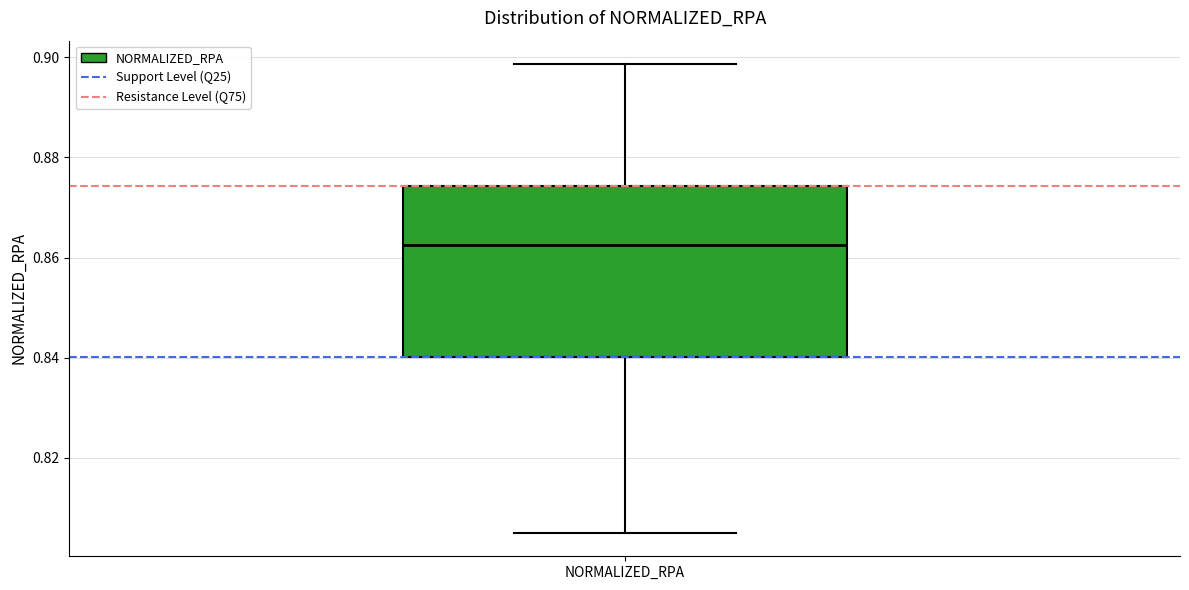

Transcribe this box plot: give where the median line is, the range the box spans, and where the two whiskers end, as read against the y-axis. The values are not printed on the chart, so give them approximately, as read against the axis.

median 0.862, box 0.840 to 0.874, whiskers 0.806 to 0.898